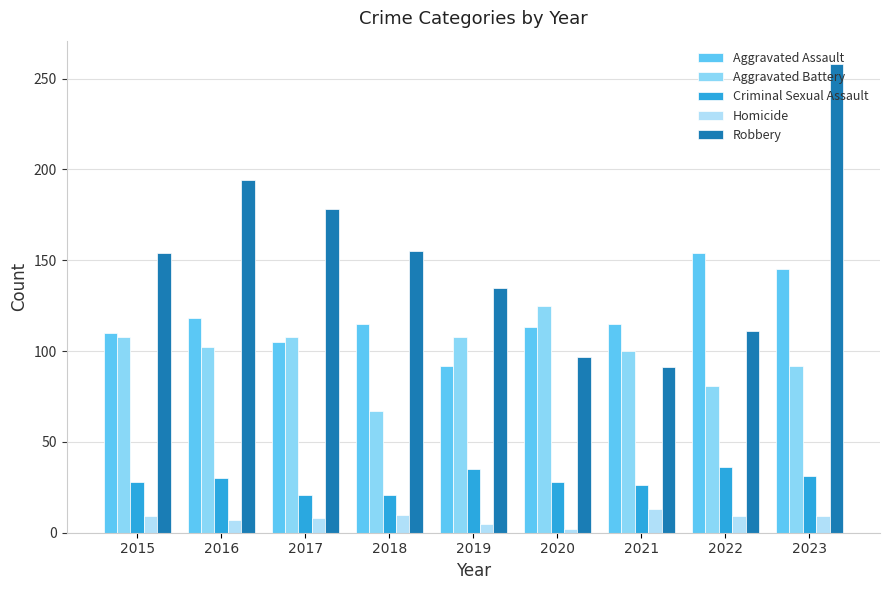

Reading right to left, extract all data points from this chart.

Aggravated Assault: 2023=145	2022=154	2021=115	2020=113	2019=92	2018=115	2017=105	2016=118	2015=110
Aggravated Battery: 2023=92	2022=81	2021=100	2020=125	2019=108	2018=67	2017=108	2016=102	2015=108
Criminal Sexual Assault: 2023=31	2022=36	2021=26	2020=28	2019=35	2018=21	2017=21	2016=30	2015=28
Homicide: 2023=9	2022=9	2021=13	2020=2	2019=5	2018=10	2017=8	2016=7	2015=9
Robbery: 2023=258	2022=111	2021=91	2020=97	2019=135	2018=155	2017=178	2016=194	2015=154